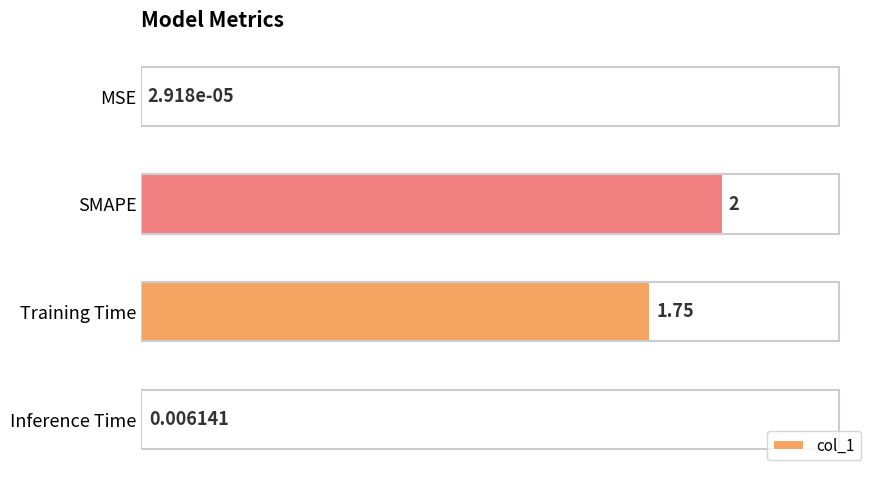

Which has a higher value, SMAPE or Inference Time?

SMAPE